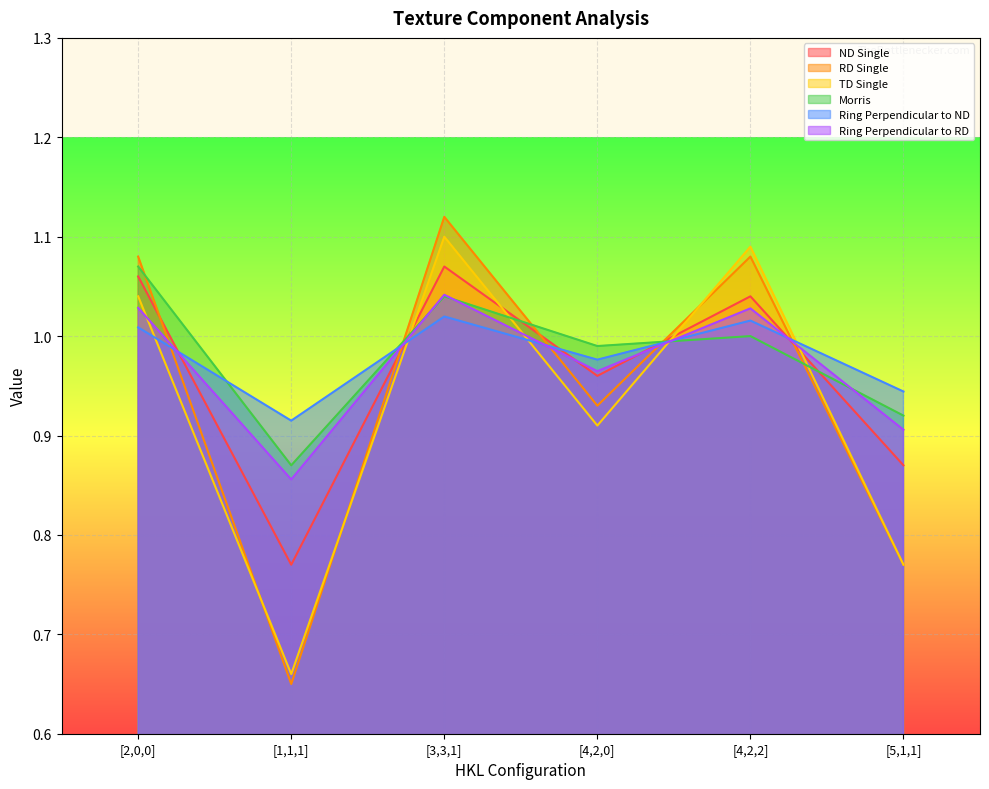

Does the chart display data point markers on the line(s)?

No